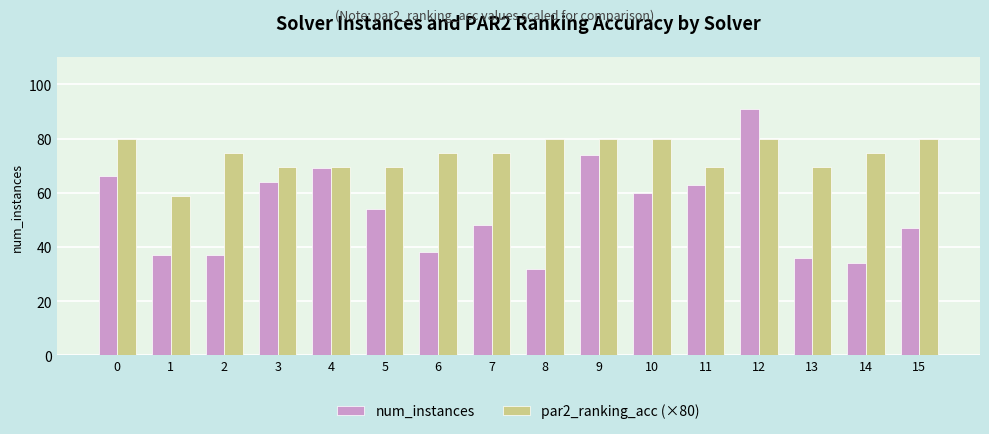

List the series in order of their peak value, highest first.

num_instances, par2_ranking_acc (×80)